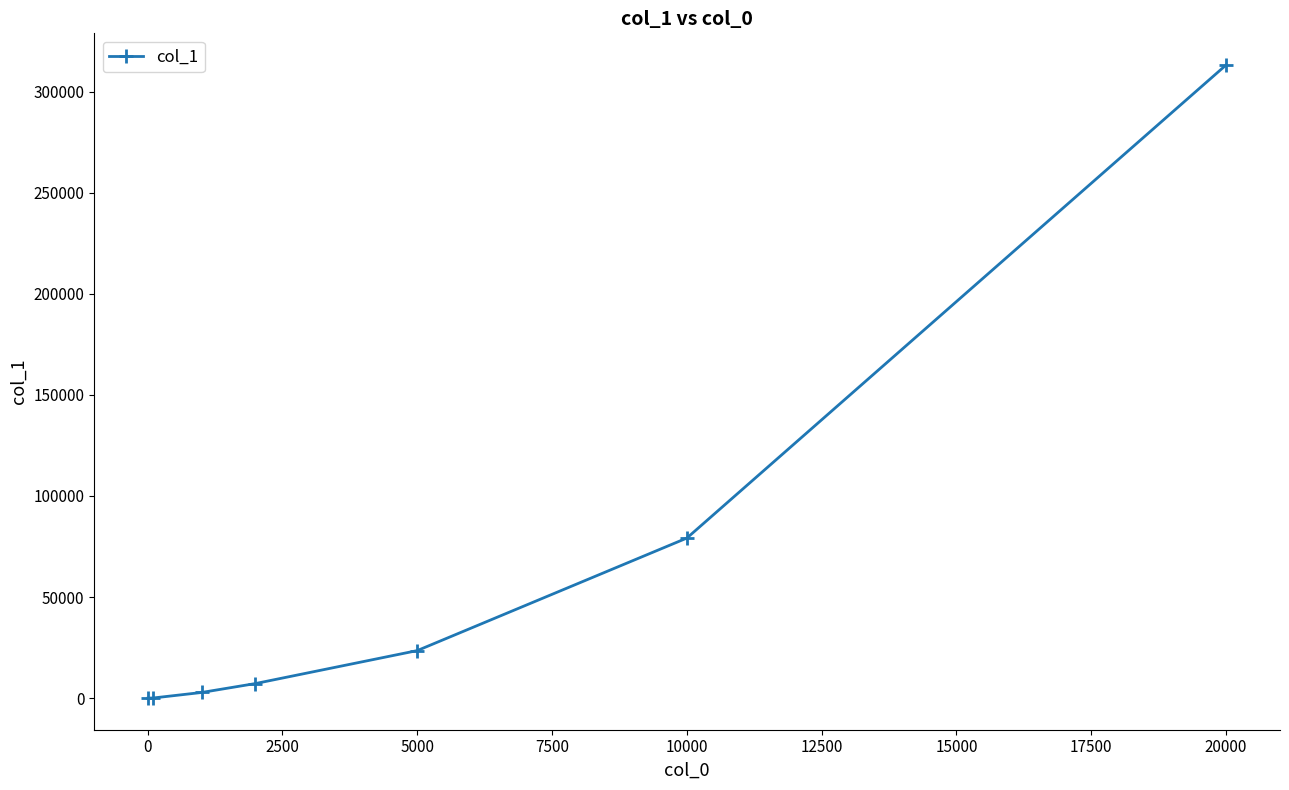

What is the maximum value shown in the chart?

313195